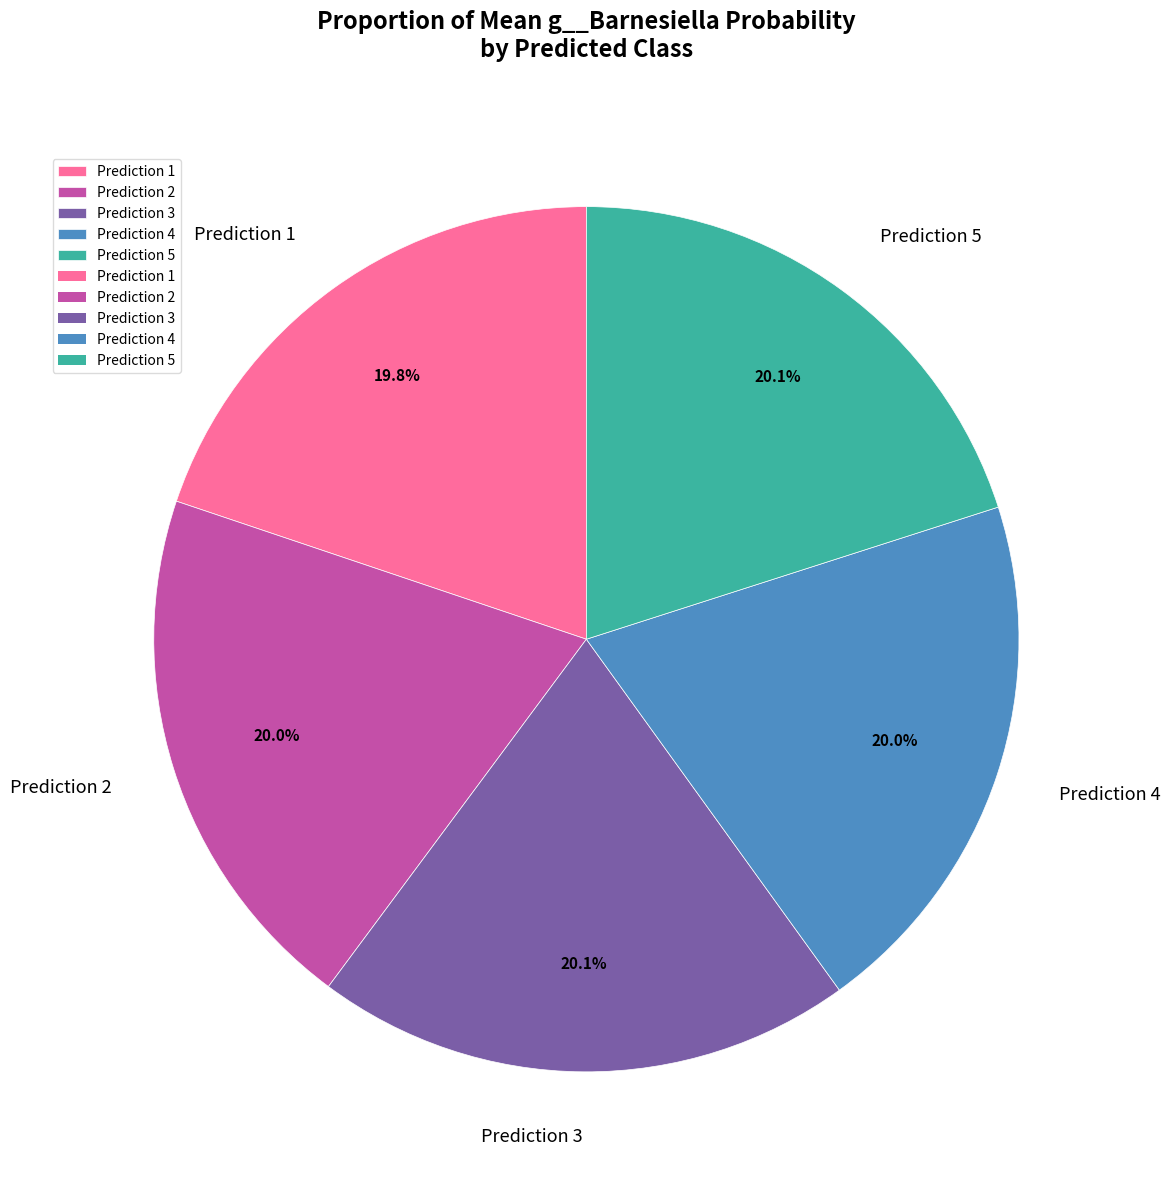

How many segments does this pie chart have?

5